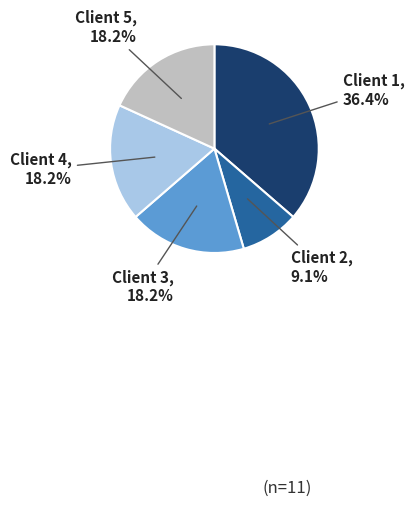

Approximately how many times larger is the value at Client 2 compared to Client 4?

0.5